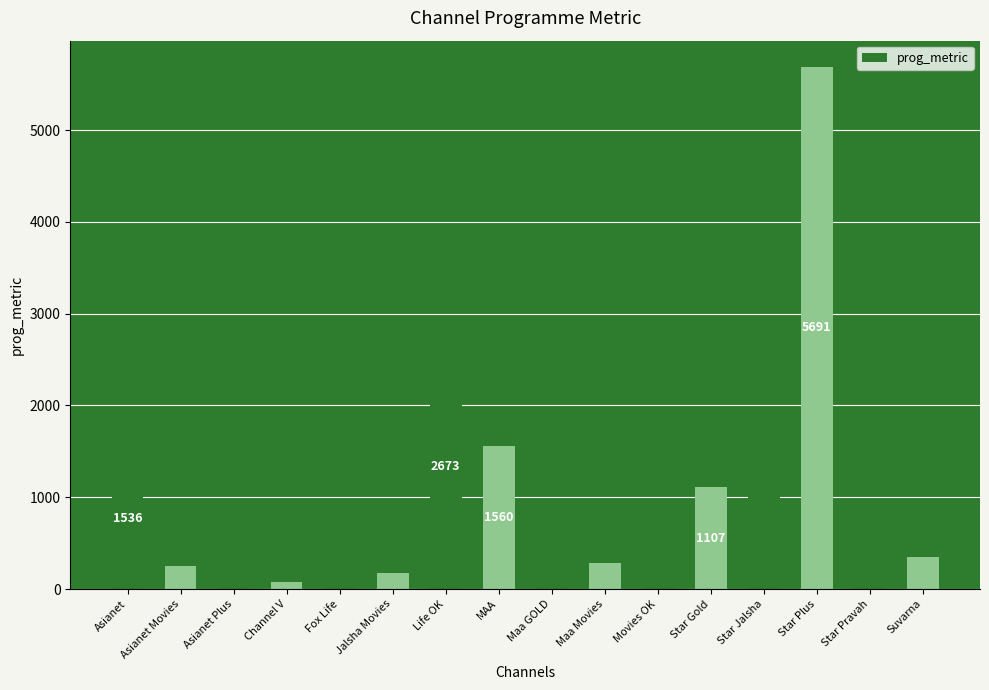

How many values are below 353?

8